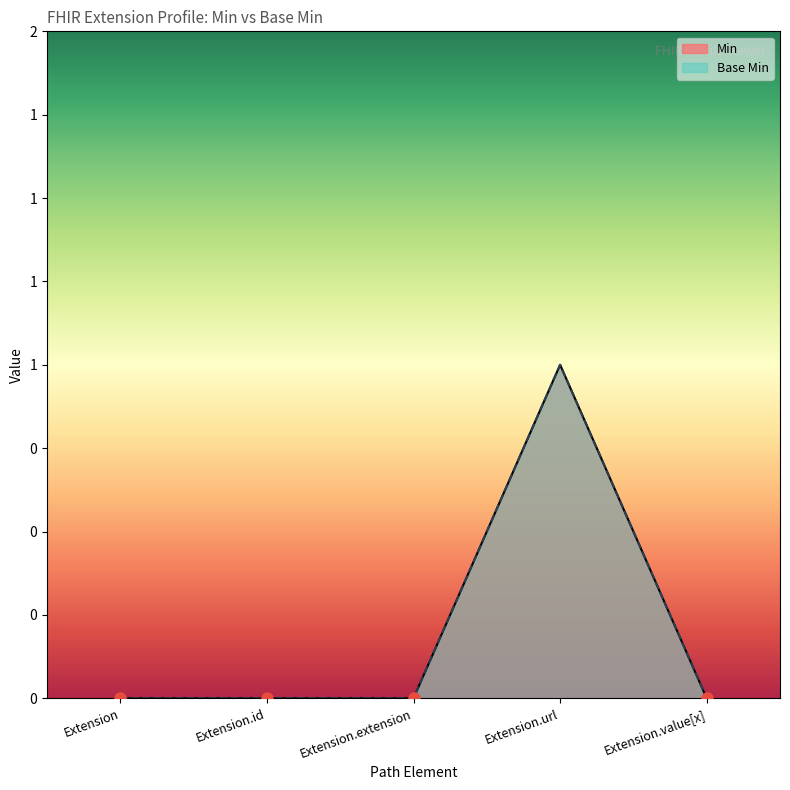

What are all the series names shown in the legend?

Min, Base Min